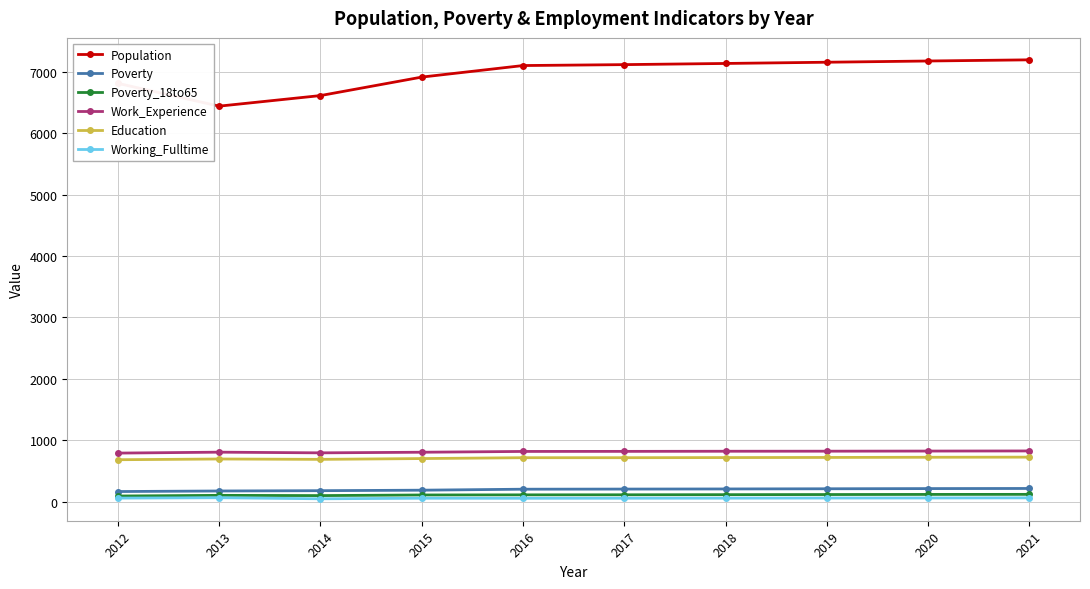

What is the difference between the maximum and minimum values in the Education series?

42